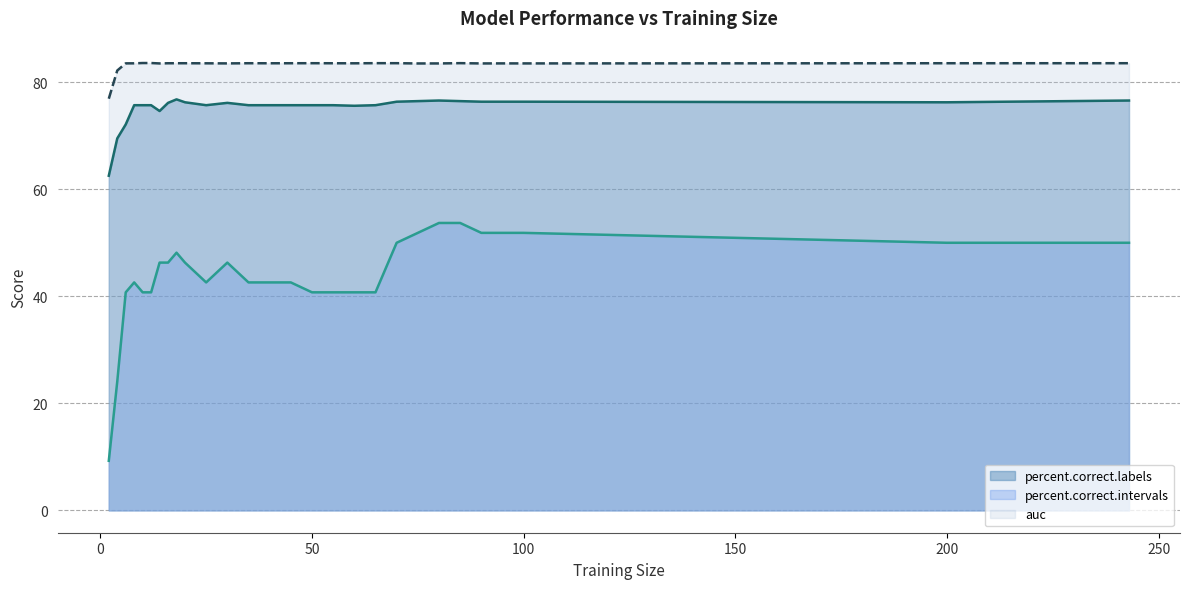

True or false: auc and percent.correct.intervals cross at least once.

False